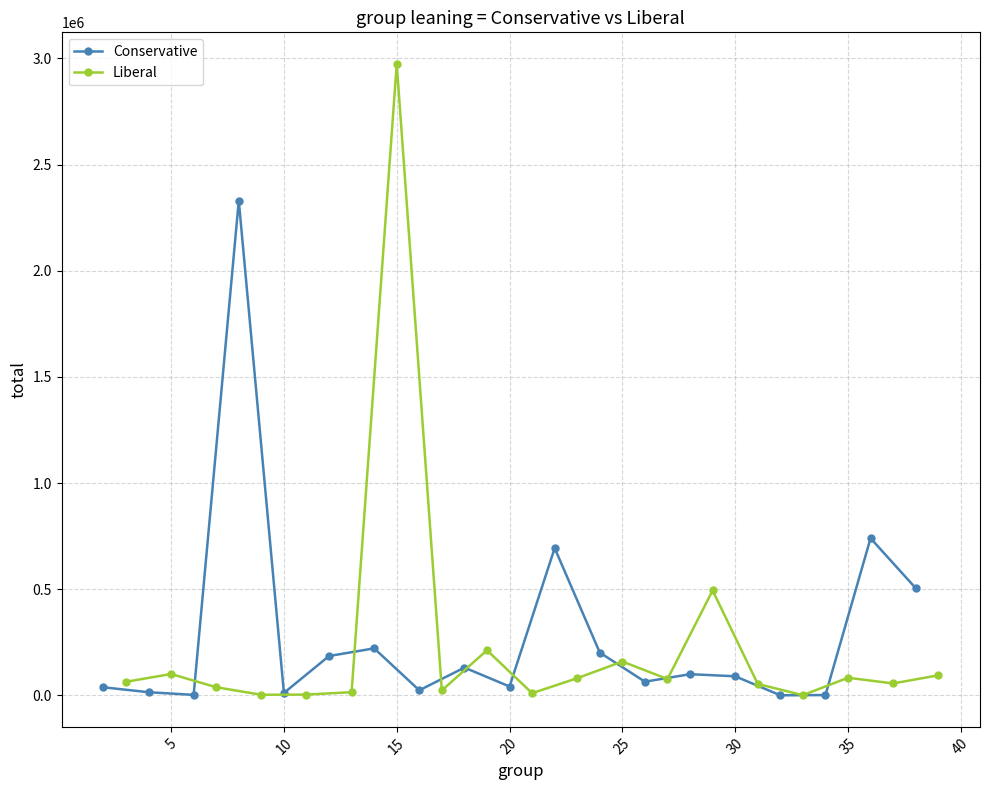

What is the smallest value displayed?

610.4